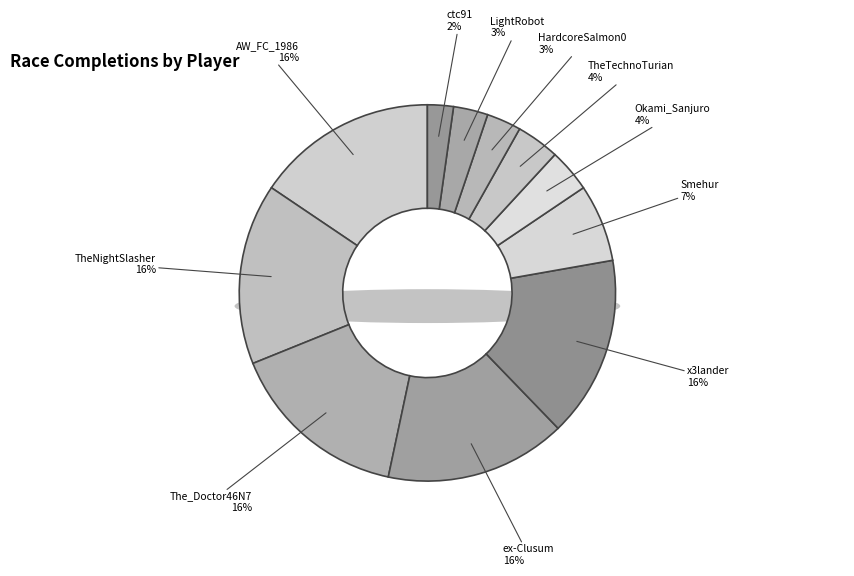

To the nearest percent, what portion does TheTechnoTurian represent?

4%